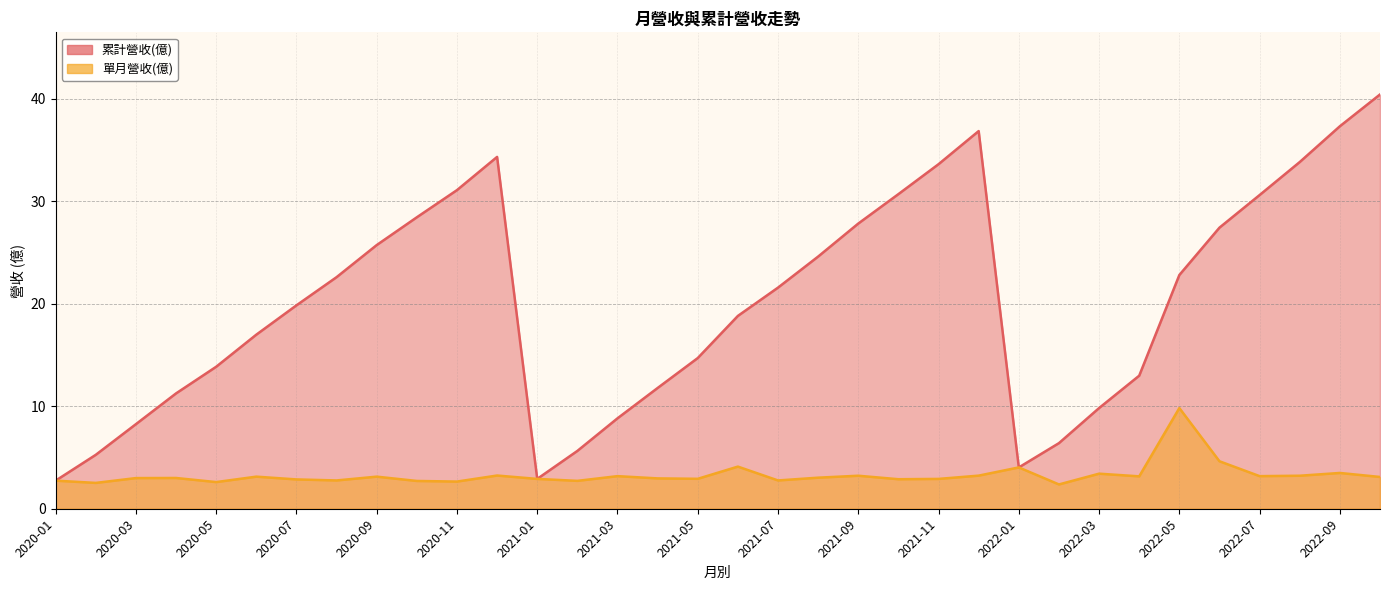

List the labels in order of 單月營收(億) value, smallest first.

2022-02, 2020-02, 2020-05, 2020-11, 2020-10, 2021-02, 2020-01, 2021-07, 2020-08, 2020-07, 2021-10, 2021-11, 2021-01, 2021-05, 2021-04, 2020-03, 2020-04, 2021-08, 2022-10, 2020-09, 2020-06, 2022-04, 2022-07, 2021-03, 2022-08, 2021-09, 2021-12, 2020-12, 2022-03, 2022-09, 2022-01, 2021-06, 2022-06, 2022-05